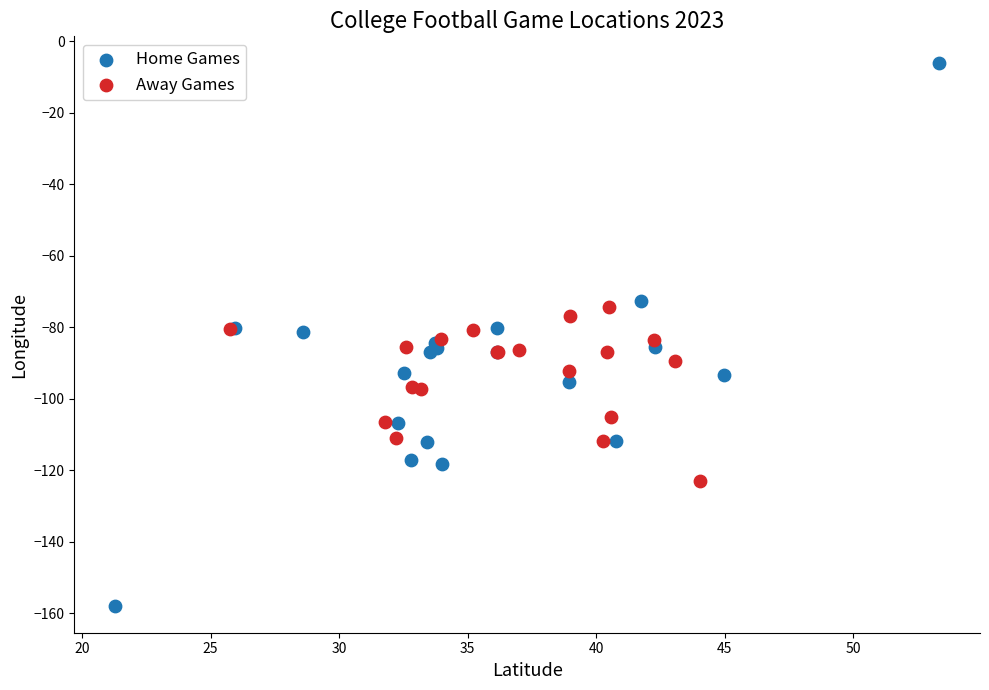

Which series reaches the maximum Y coordinate?

Home Games